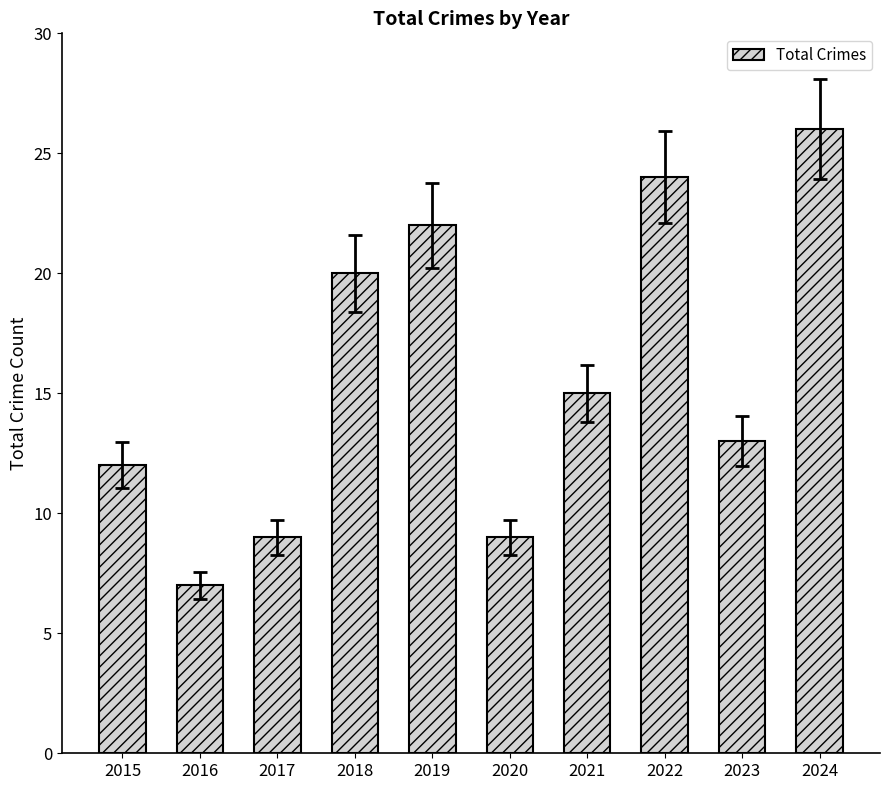

Reading left to right, transcribe all the data shown in this chart.

12	7	9	20	22	9	15	24	13	26